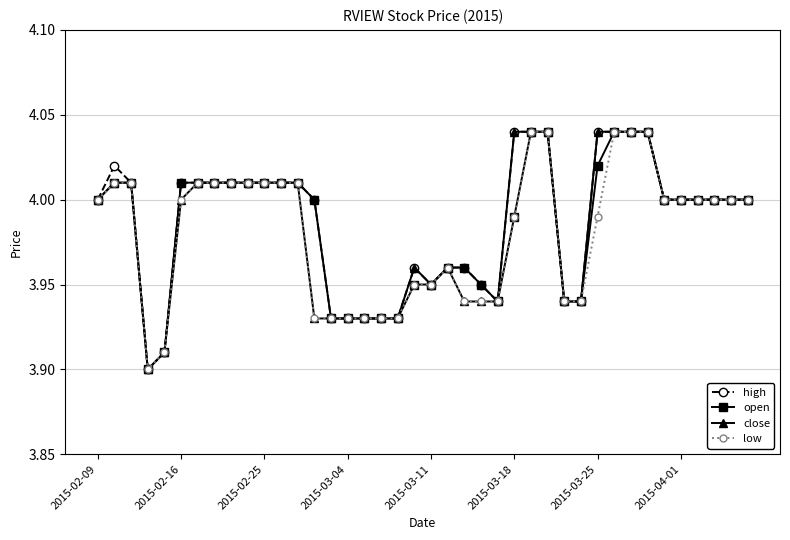

How many categories are shown in the chart?

40